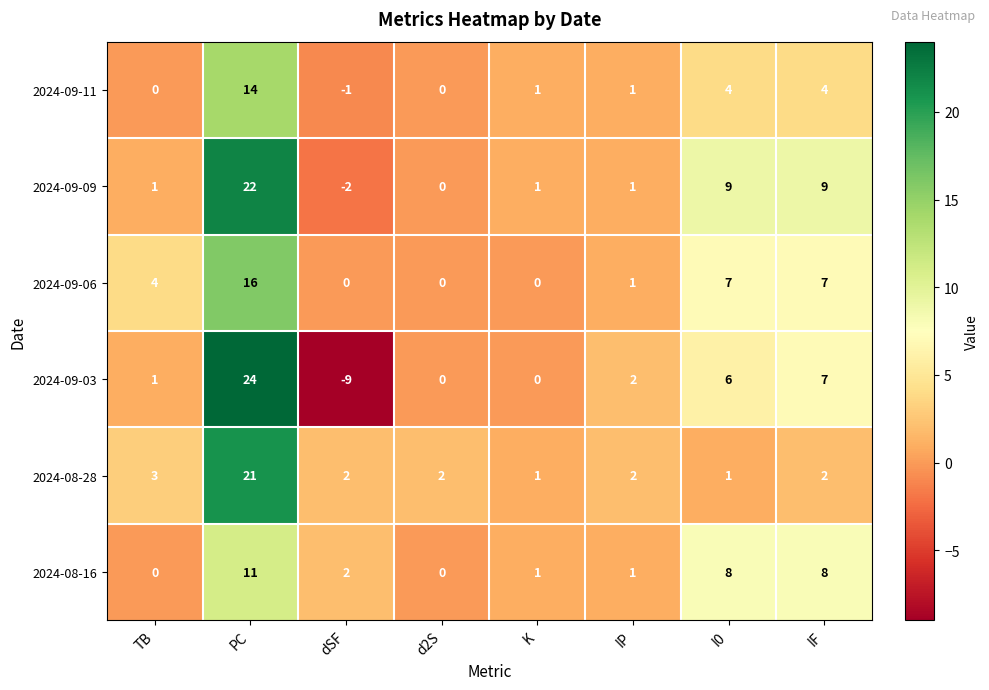

At which category is the sum across all series the highest?

PC